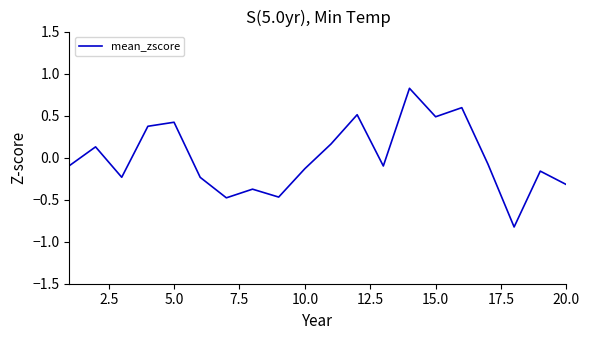

What is the greatest value displayed?

0.8